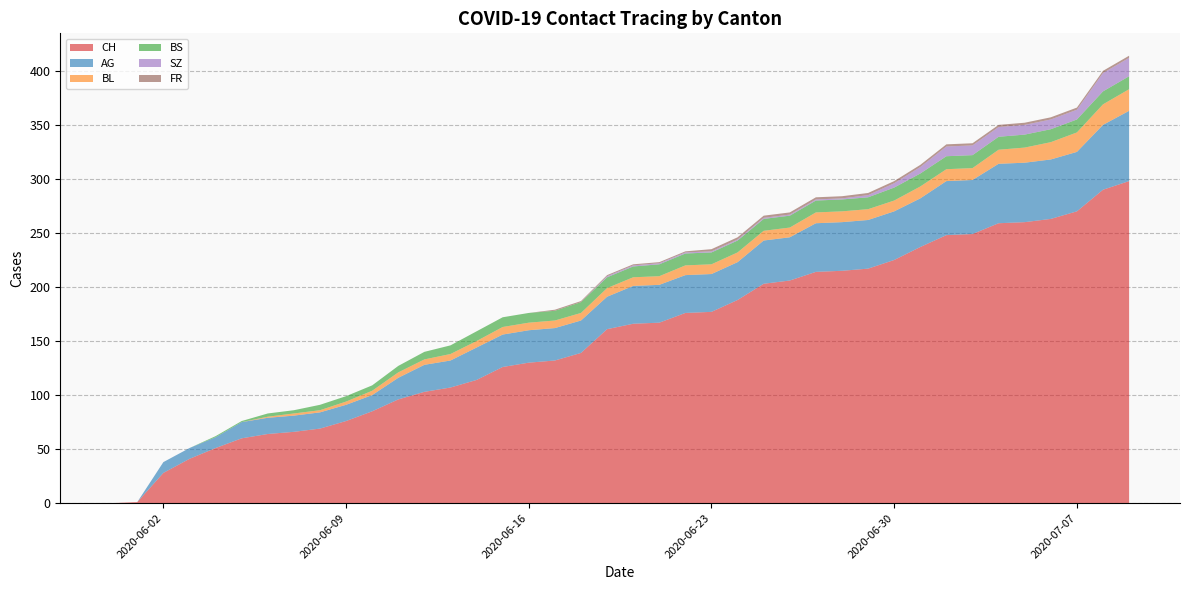

Reading left to right, extract all data points from this chart.

CH: 0	1	28	41	51	60	64	66	69	76	85	96	103	107	114	126	130	132	139	161	166	167	176	177	188	203	206	214	215	217	225	237	248	249	259	260	263	270	290	298
AG: 0	0	10	10	10	15	15	15	15	15	15	20	25	25	30	30	30	30	30	30	35	35	35	35	35	40	40	45	45	45	45	45	50	50	55	55	55	55	60	65
BL: 0	0	0	0	0	0	1	2	2	3	4	5	5	6	6	7	7	7	7	8	8	8	9	9	9	9	9	10	10	10	10	11	11	11	13	14	16	18	19	20
BS: 0	0	0	0	1	1	3	3	5	5	5	6	7	8	9	9	9	9	10	10	10	11	11	11	11	11	11	11	11	11	12	12	12	12	12	12	12	12	12	12
SZ: 0	0	0	0	0	0	0	0	0	0	0	0	0	0	0	0	0	0	0	1	1	1	1	1	1	1	1	1	1	2	4	6	9	9	9	9	9	9	17	17
FR: 0	0	0	0	0	0	0	0	0	0	0	0	0	0	0	0	0	1	1	1	1	1	1	2	2	2	2	2	2	2	2	2	2	2	2	2	2	2	2	2